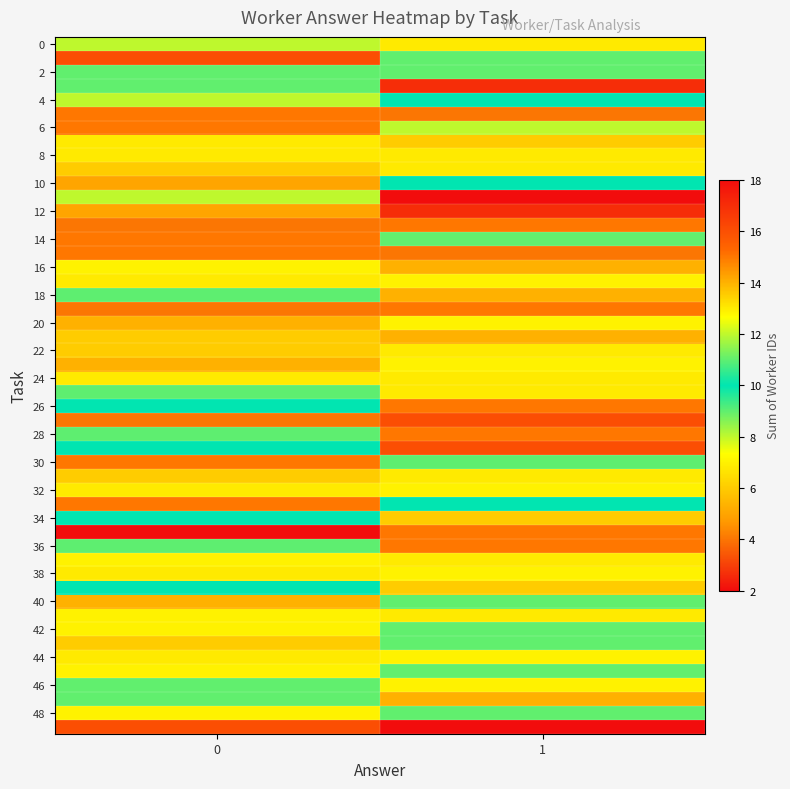

Rank the series by their maximum value, from lowest to highest.

0, 1